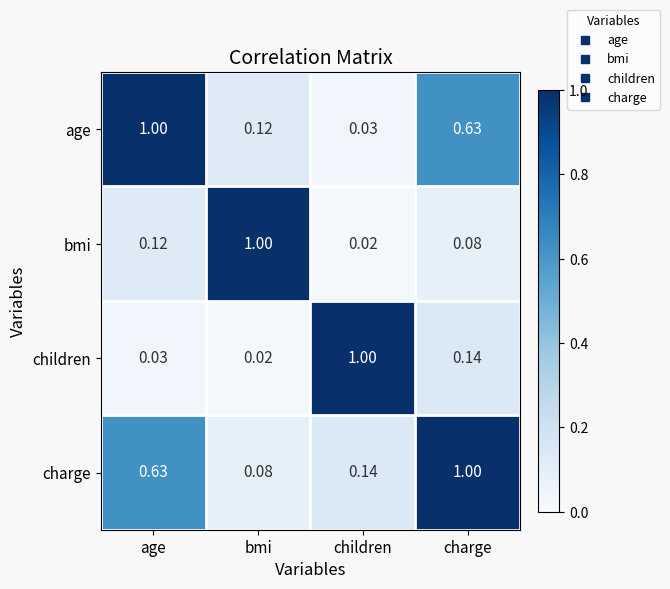

List the labels in order of age value, largest first.

age, charge, bmi, children